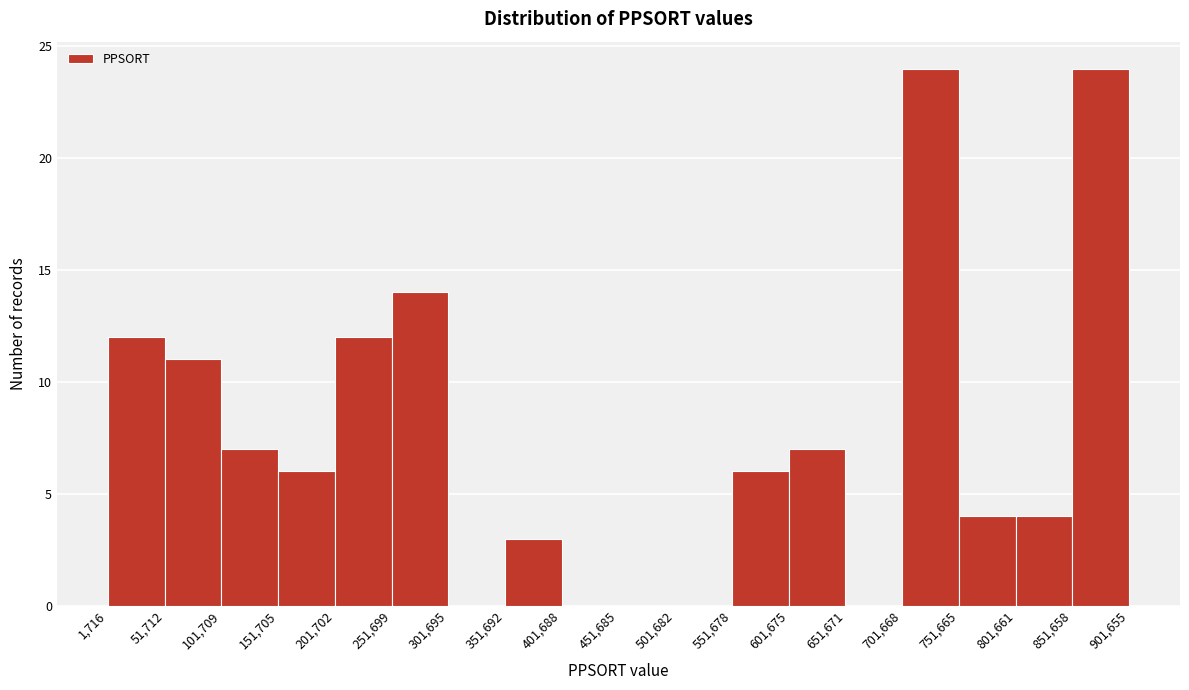

Reading left to right, list every bar in this chart as the range it spans on the x-axis followed by its height. The values are not printed on the chart, so give them approximately, as read against the axis.

1,716 to 51,712: 12
51,712 to 101,709: 11
101,709 to 151,705: 7
151,705 to 201,702: 6
201,702 to 251,699: 12
251,699 to 301,695: 14
301,695 to 351,692: 0
351,692 to 401,688: 3
401,688 to 451,685: 0
451,685 to 501,682: 0
501,682 to 551,678: 0
551,678 to 601,675: 6
601,675 to 651,671: 7
651,671 to 701,668: 0
701,668 to 751,665: 24
751,665 to 801,661: 4
801,661 to 851,658: 4
851,658 to 901,655: 24